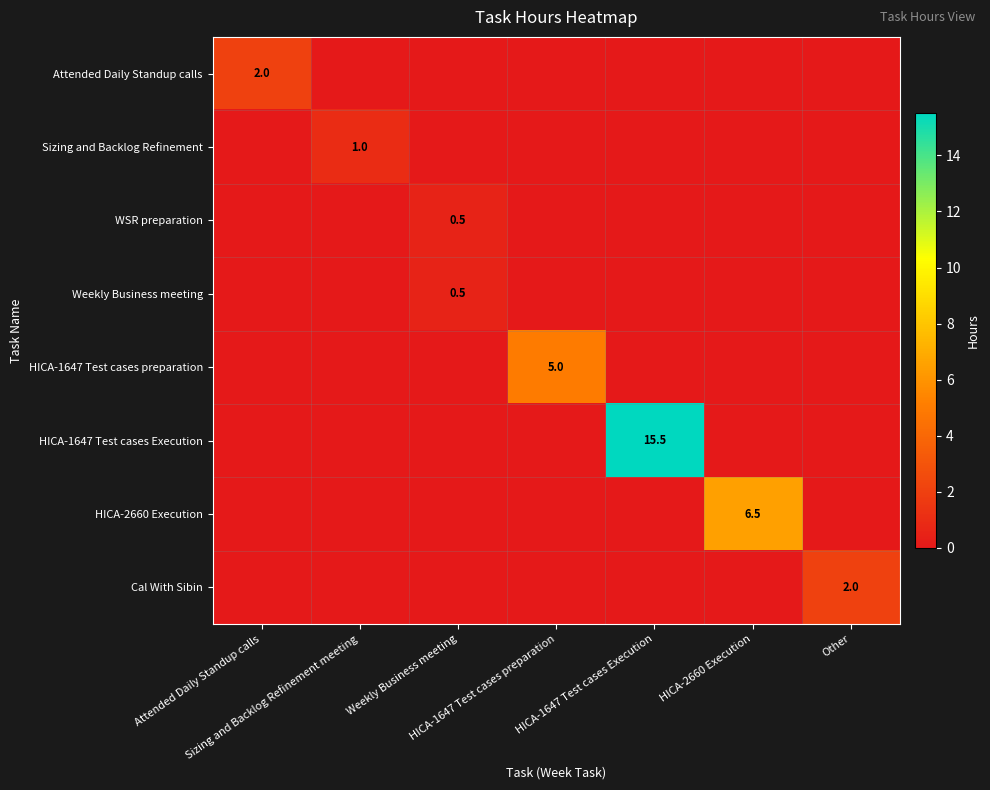

True or false: HICA-1647 Test cases Execution has a value of 0.0 at HICA-1647 Test cases preparation.

True